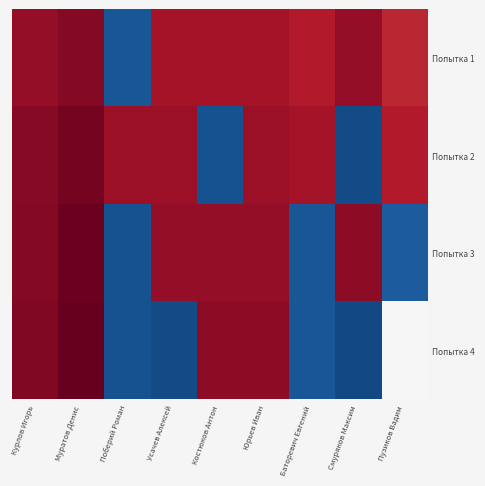

What is the difference between the highest and lowest values at Смуряков Максим?

432.5